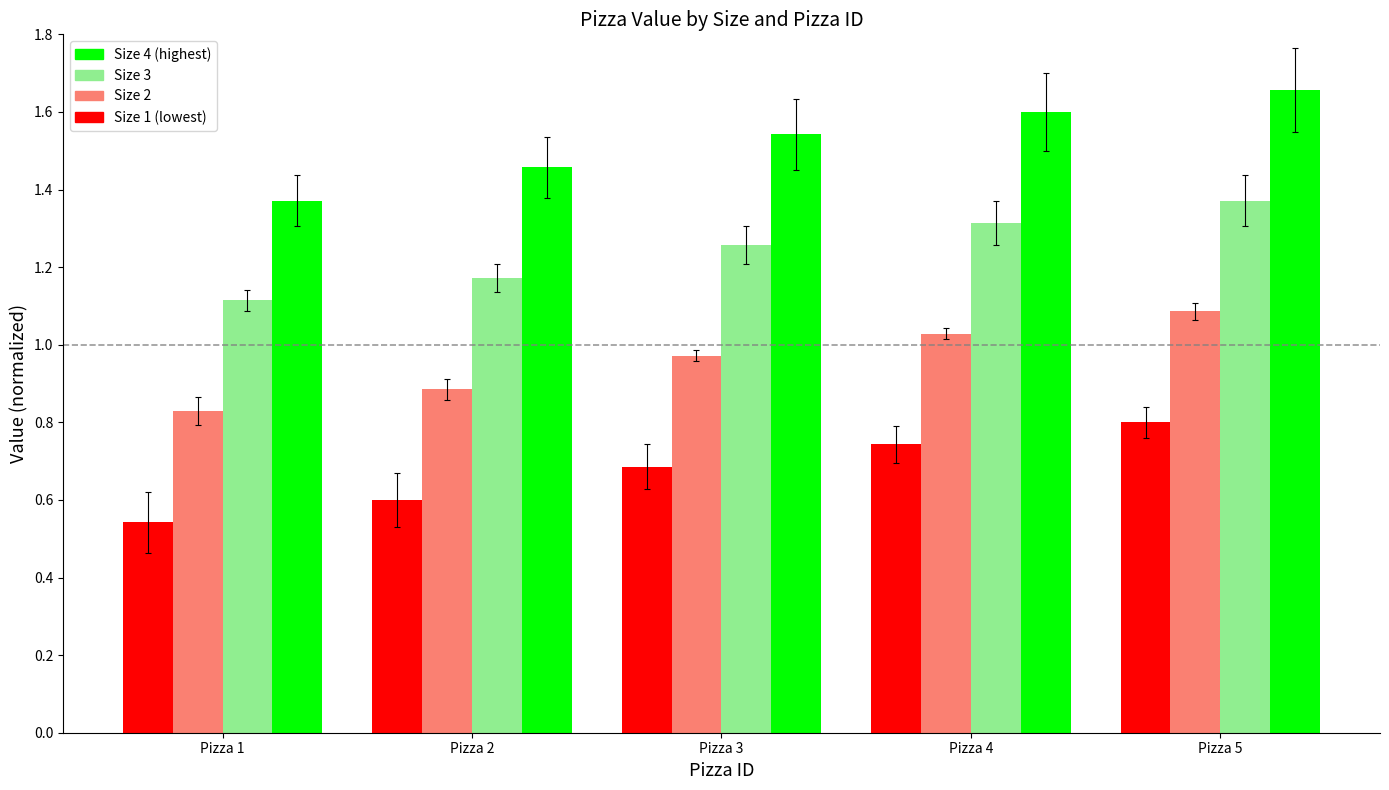

Which category has the highest value across all series?

Pizza 5